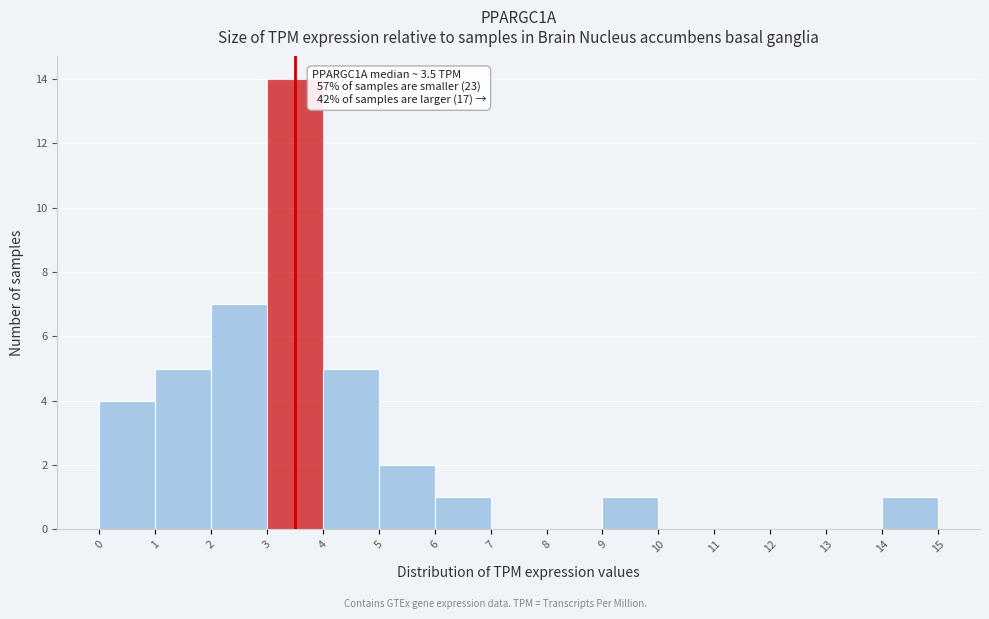

Over which range of the x-axis is the bar tallest?

3 to 4